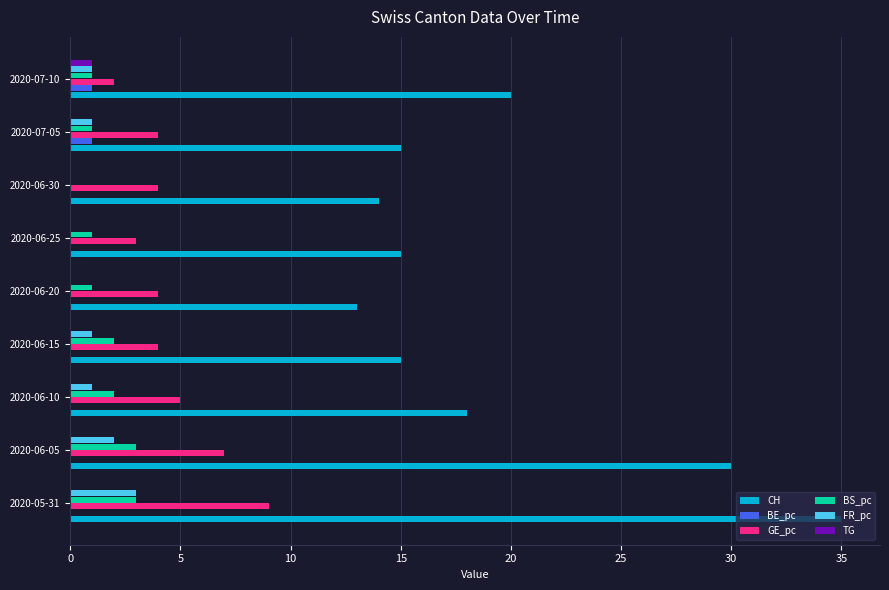

Is it true that TG equals 0 at 2020-05-31?

True